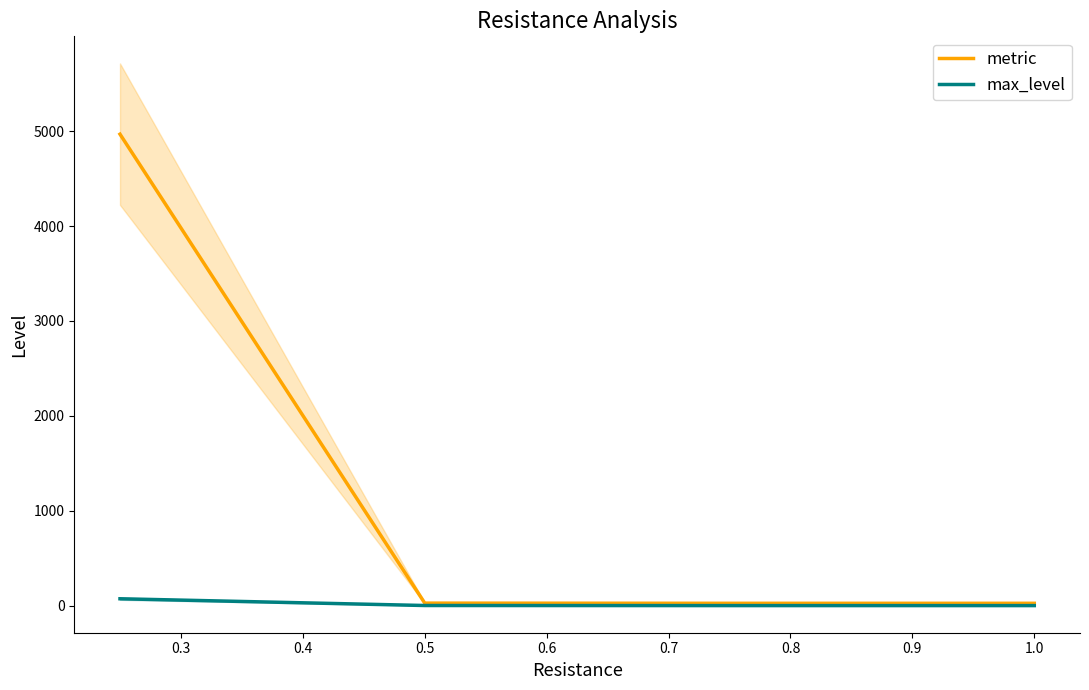

The max_level series shows 1.9 at 0.5. True or false?

True